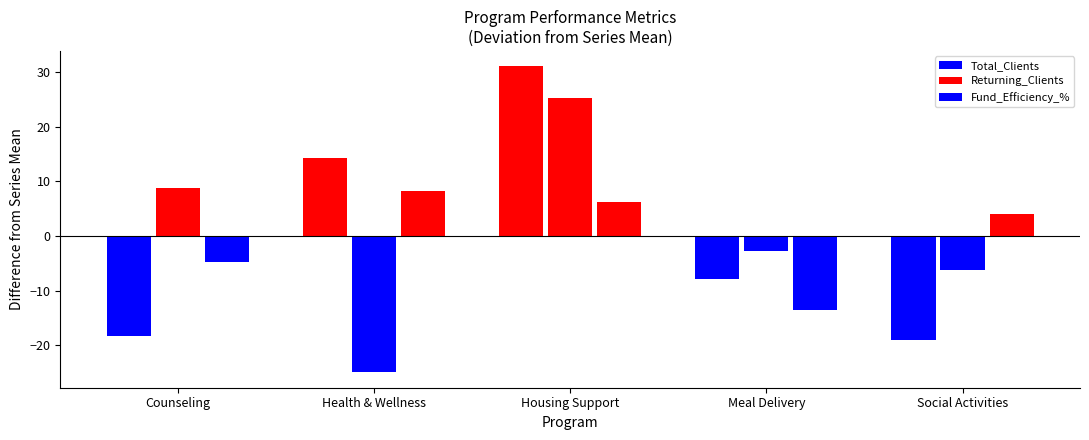

What is the approximate value of Total_Clients at Housing Support?

31.1